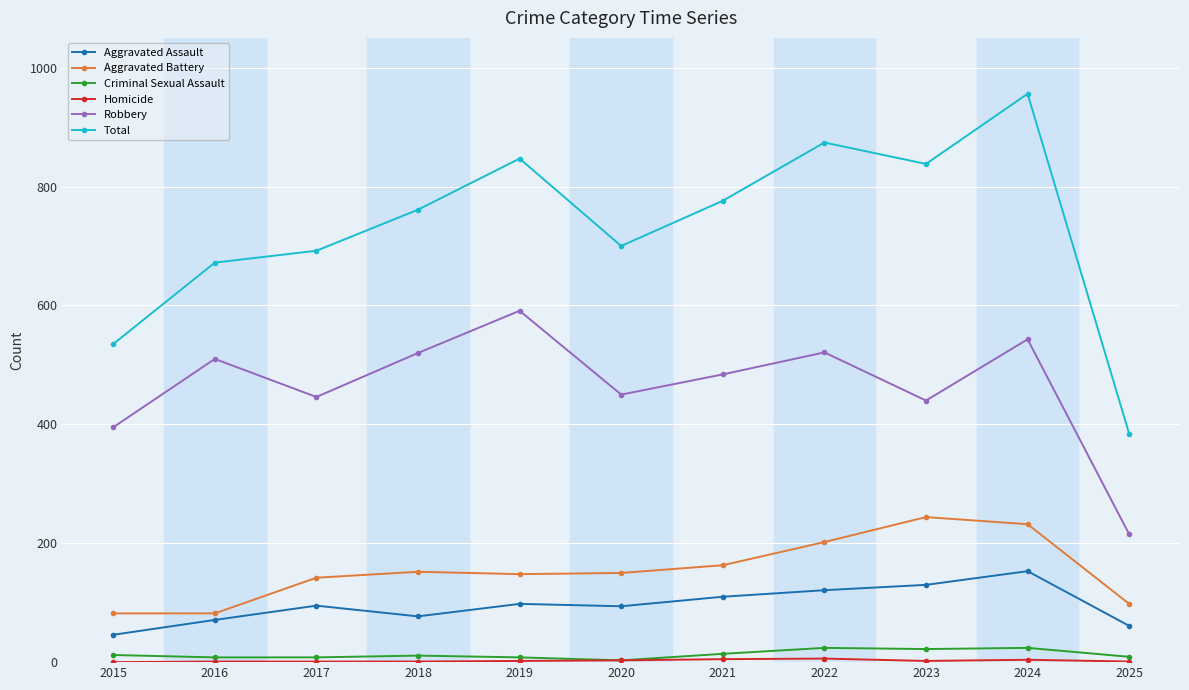

What is the maximum value for Aggravated Assault?

153